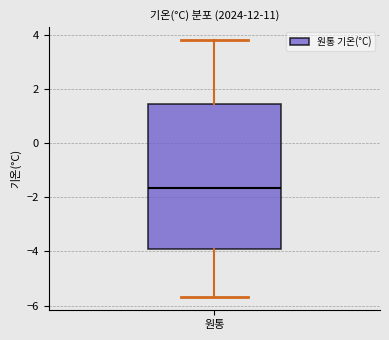

Read this box plot against the y-axis: the position of the median line, the range covered by the box, and the ends of both whiskers. The values are not printed on the chart, so give them approximately, as read against the axis.

median -1.6, box -4.0 to 1.4, whiskers -5.6 to 3.8